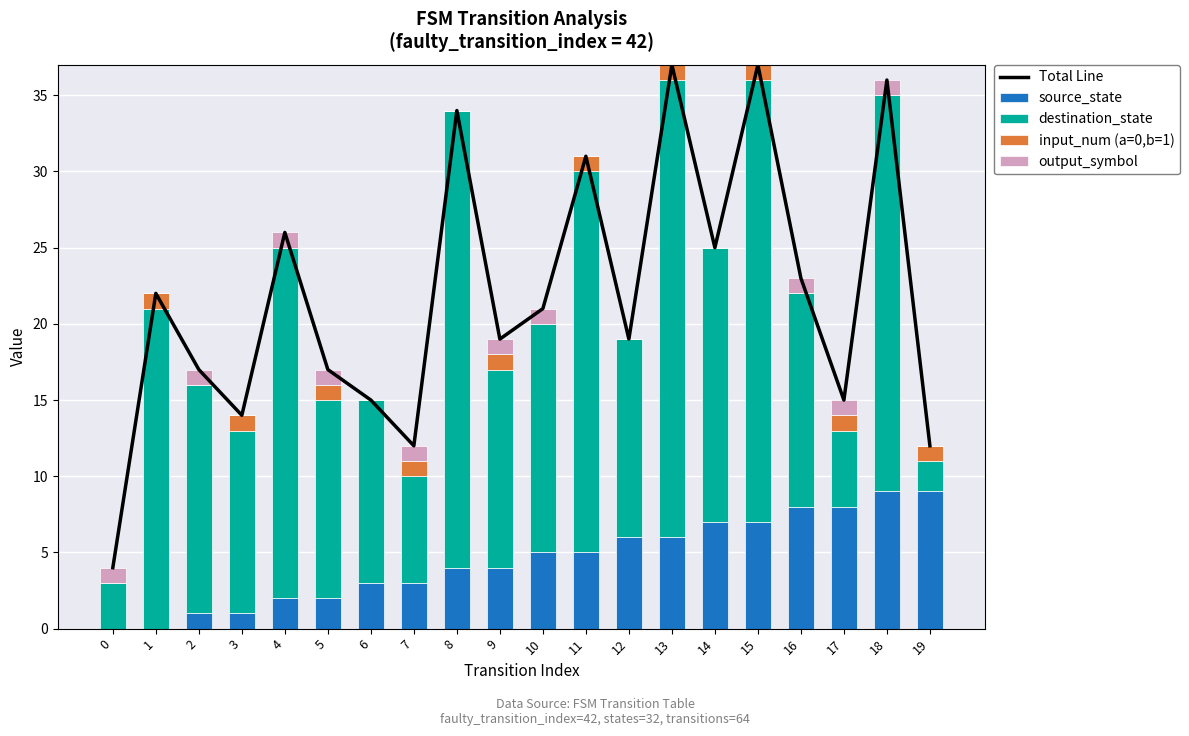

Count the number of data series in this chart.

5